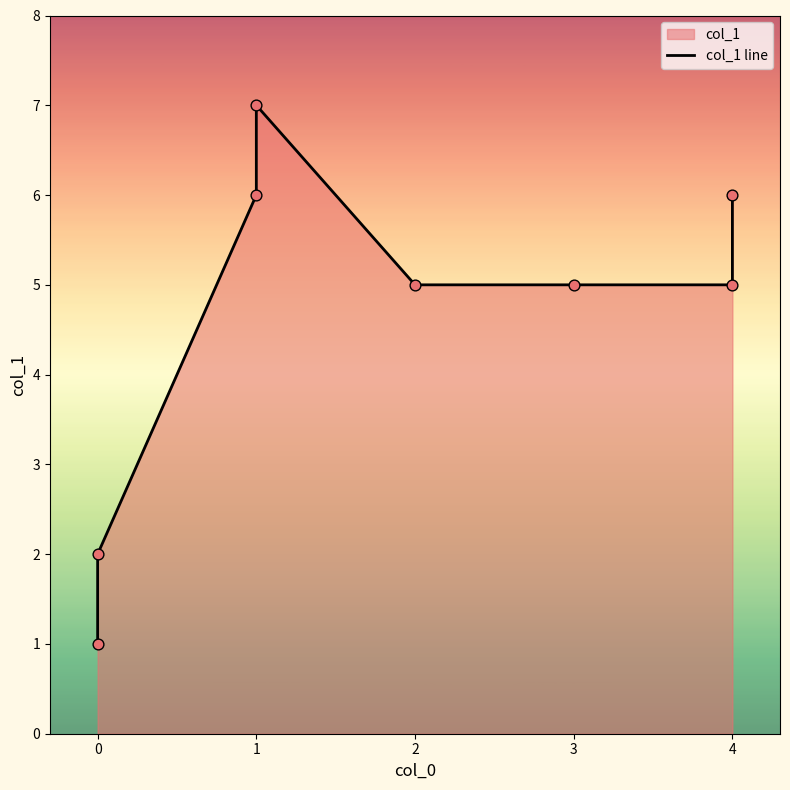

Between 4 and 3, which is larger?

4